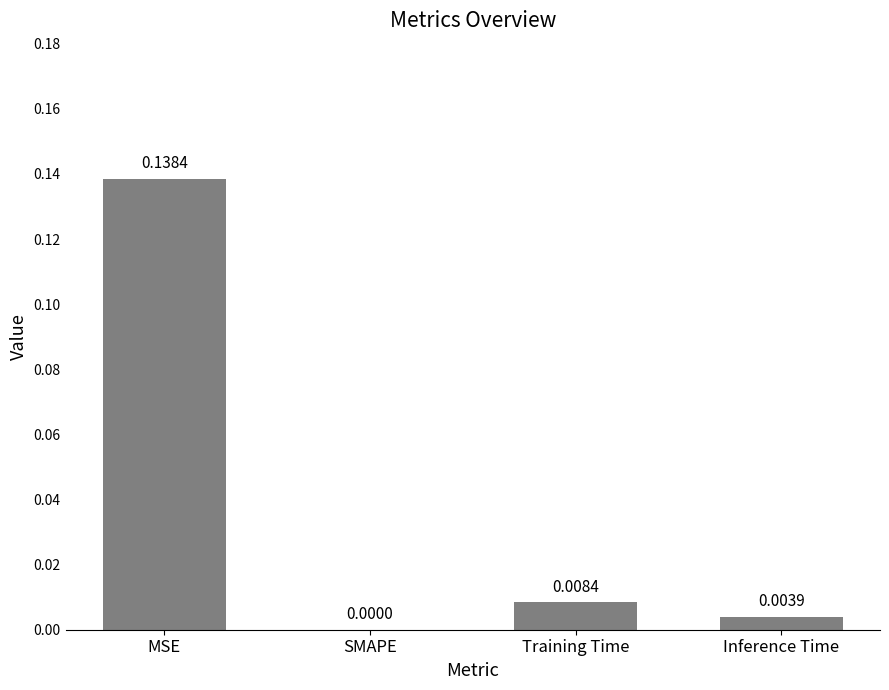

How many distinct data groups are displayed?

1